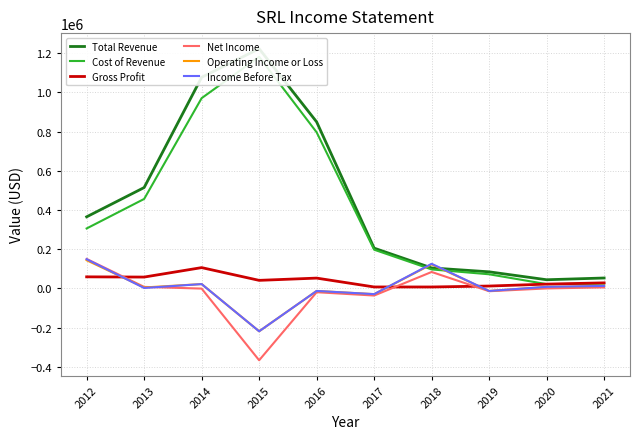

The value of Income Before Tax at 2013 is 3708. True or false?

False